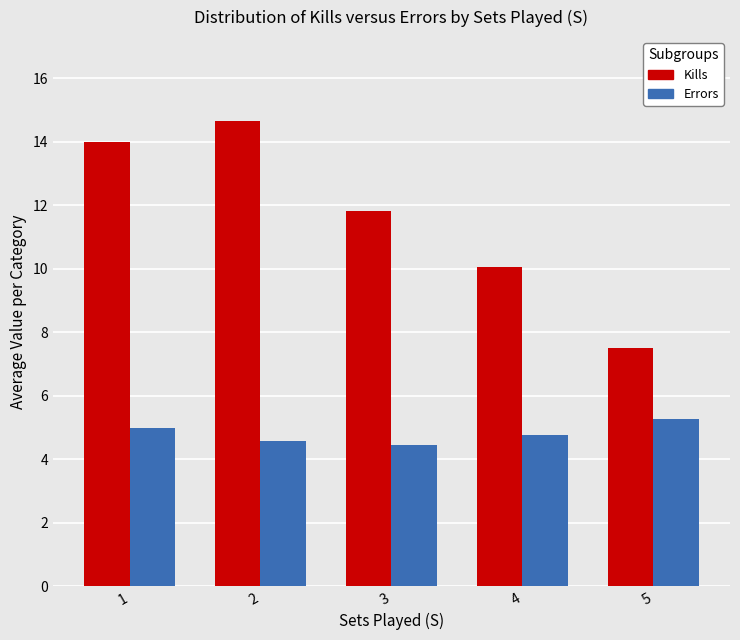

What is the spread (max minus min) of values at 2?

10.1